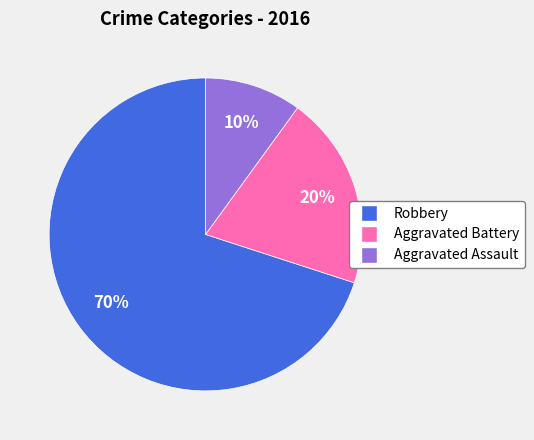

To the nearest percent, what portion does Aggravated Battery represent?

20%